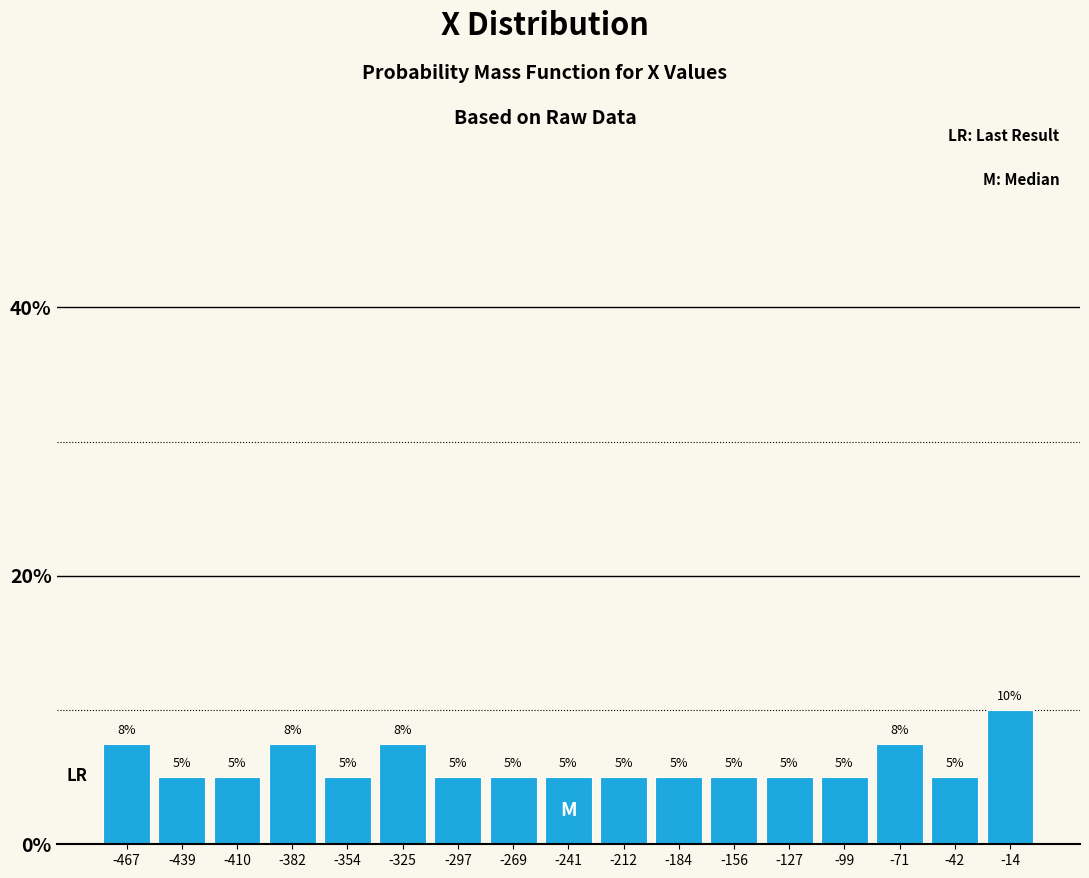

True or false: the data shows 10.0 at -14.

True